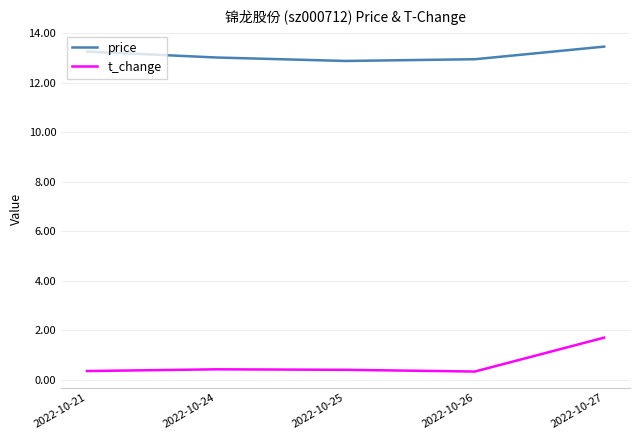

True or false: t_change and price cross at least once.

False